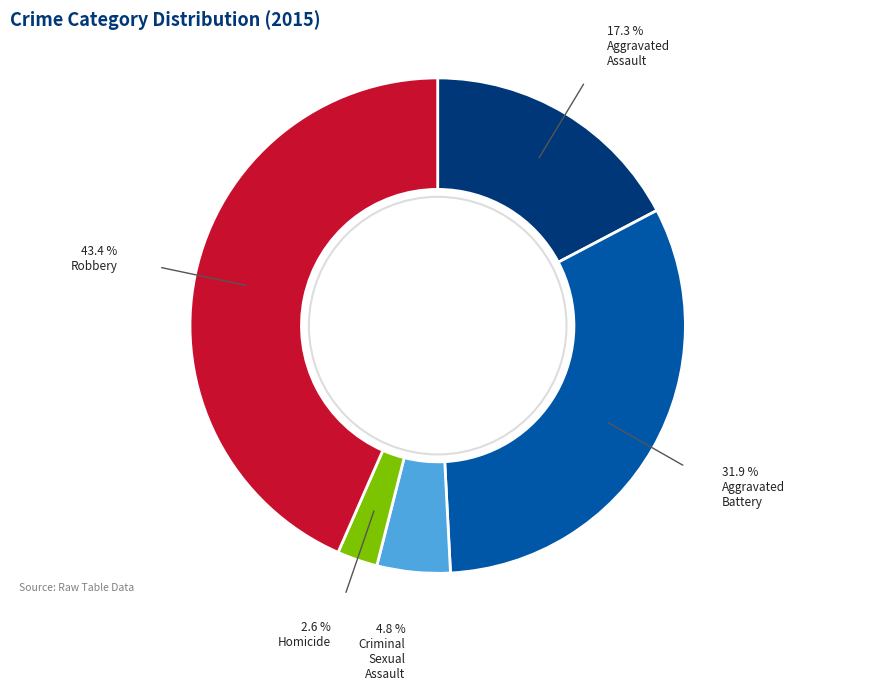

Is there a majority slice in this chart?

No